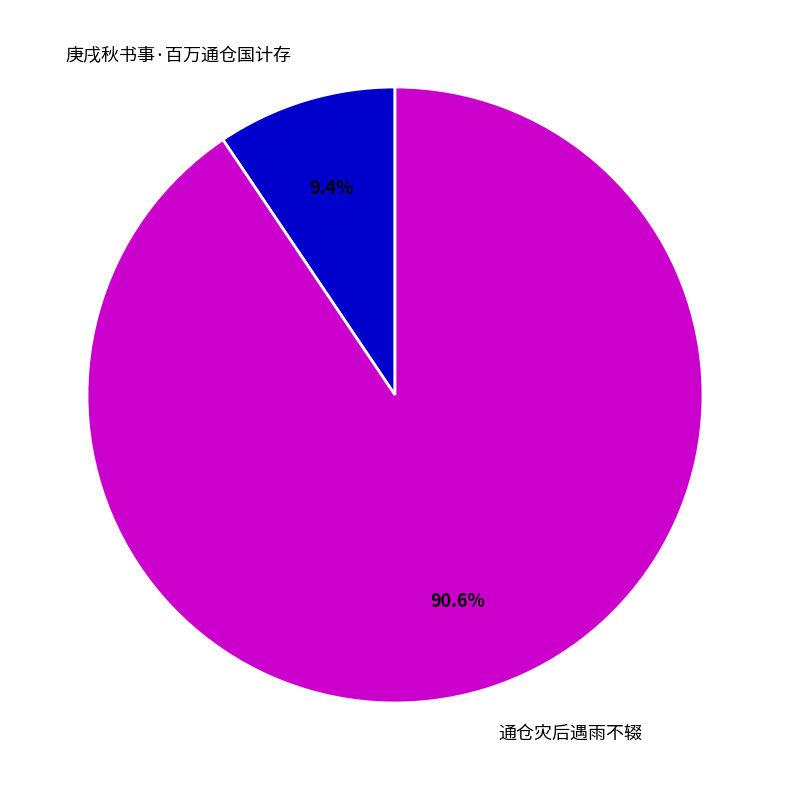

To the nearest percent, what portion does 庚戌秋书事·百万通仓国计存 represent?

9%